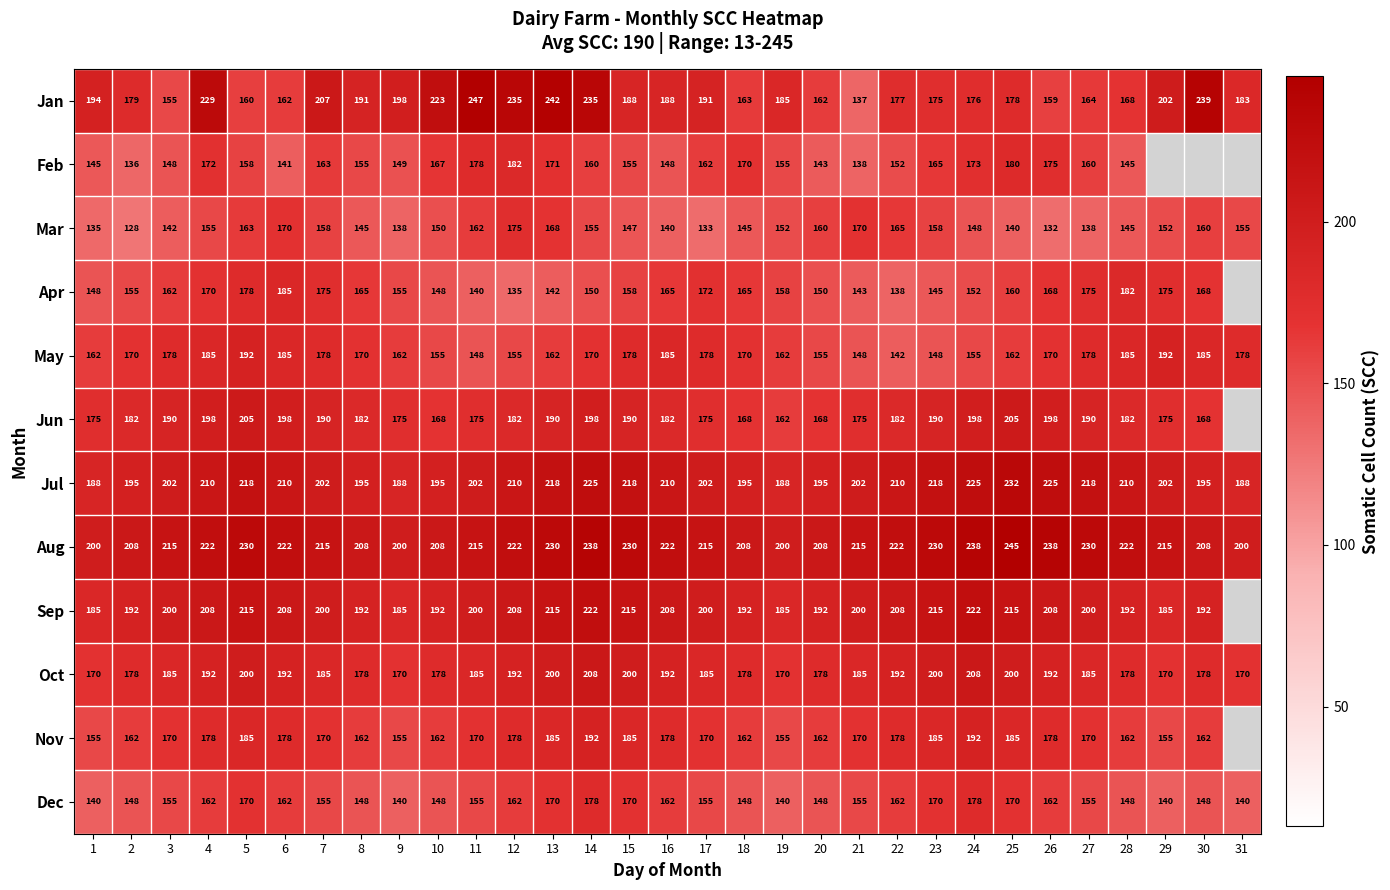

What is the spread (max minus min) of values at 17?

82